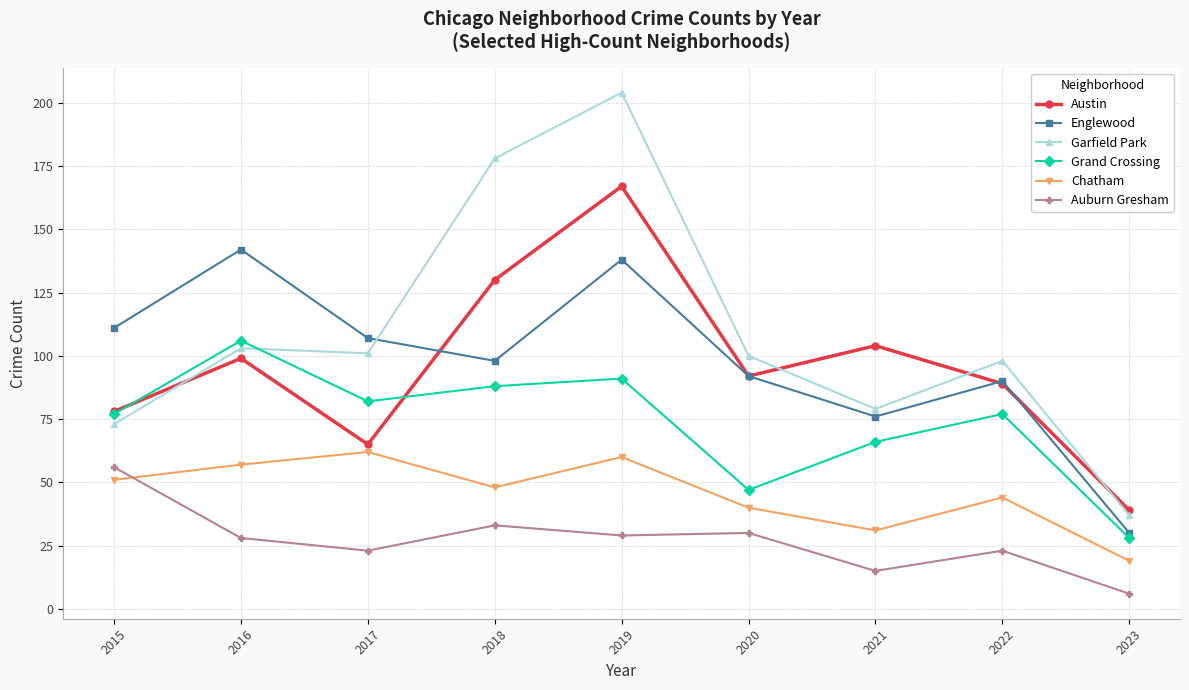

Reading left to right, transcribe all the data shown in this chart.

Austin: 2015=78	2016=99	2017=65	2018=130	2019=167	2020=92	2021=104	2022=89	2023=39
Englewood: 2015=111	2016=142	2017=107	2018=98	2019=138	2020=92	2021=76	2022=90	2023=30
Garfield Park: 2015=73	2016=103	2017=101	2018=178	2019=204	2020=100	2021=79	2022=98	2023=37
Grand Crossing: 2015=77	2016=106	2017=82	2018=88	2019=91	2020=47	2021=66	2022=77	2023=28
Chatham: 2015=51	2016=57	2017=62	2018=48	2019=60	2020=40	2021=31	2022=44	2023=19
Auburn Gresham: 2015=56	2016=28	2017=23	2018=33	2019=29	2020=30	2021=15	2022=23	2023=6